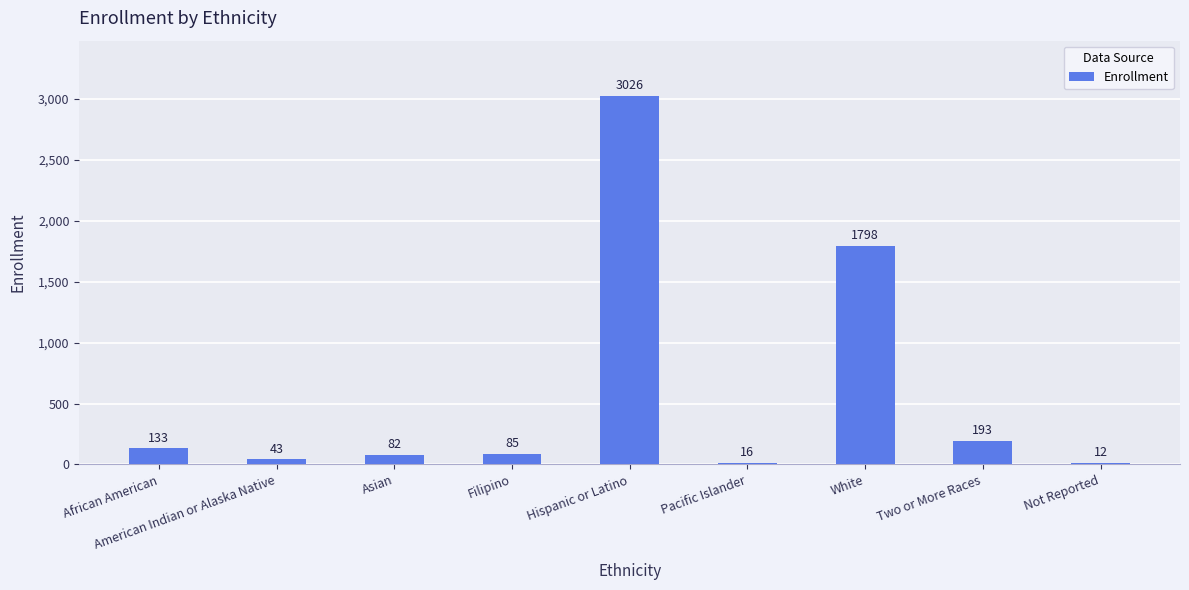

How many series are shown in this chart?

1